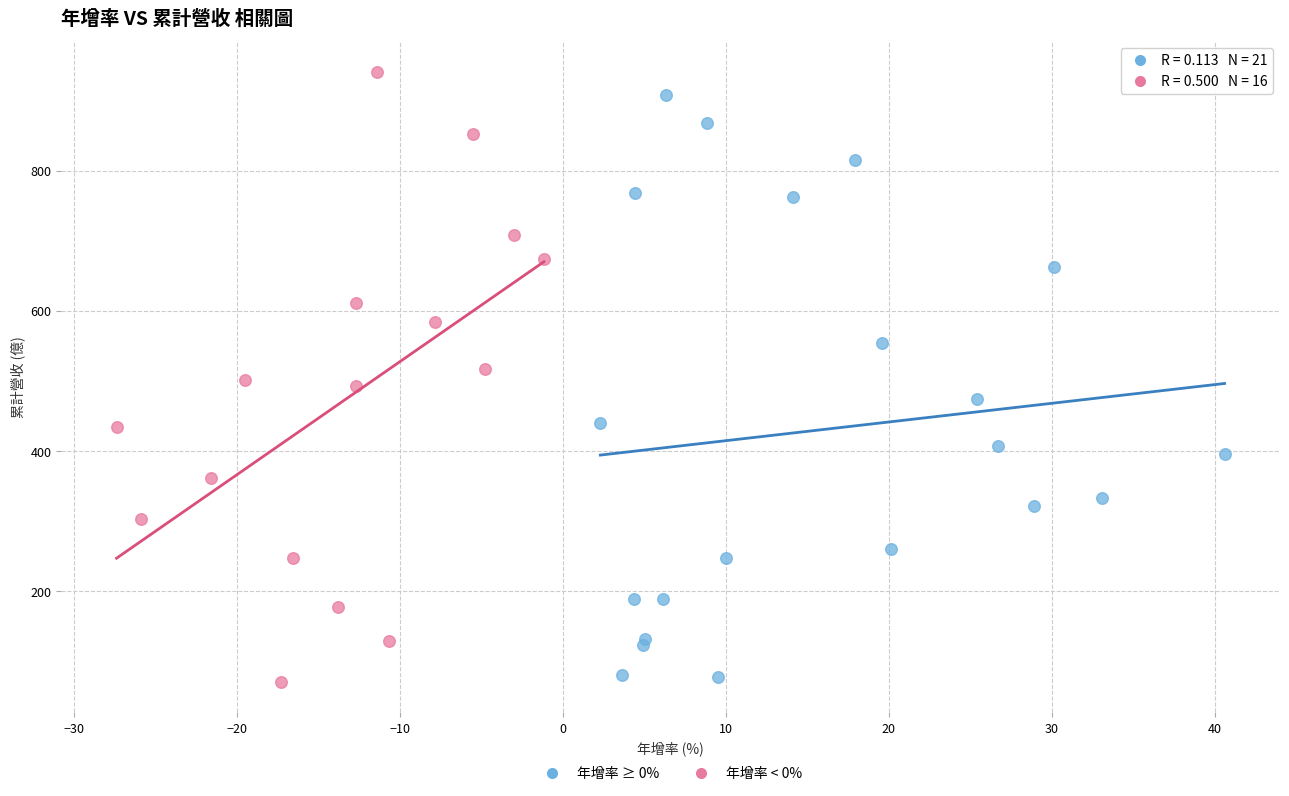

What are all the series names shown in the legend?

年增率 ≥ 0%, 年增率 < 0%